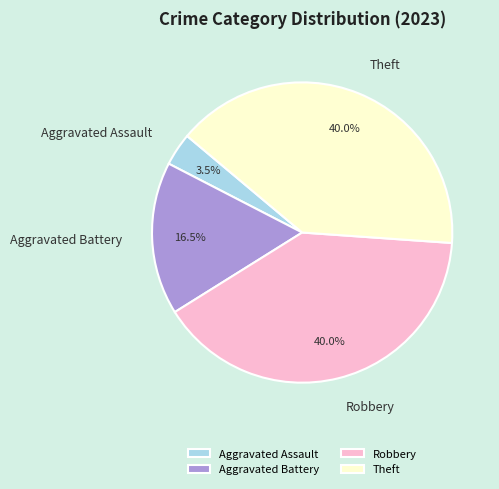

To the nearest percent, what is the difference between the largest and smallest slice percentages?

36%